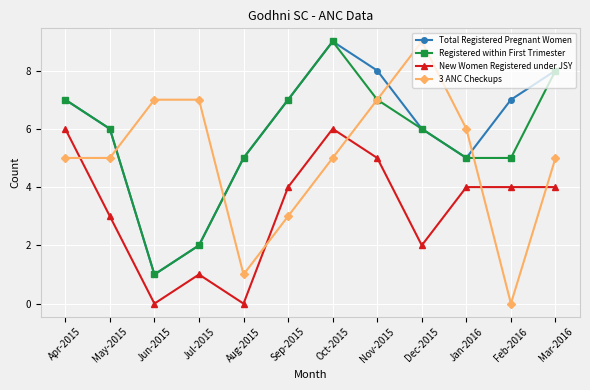

Does the chart display data point markers on the line(s)?

Yes